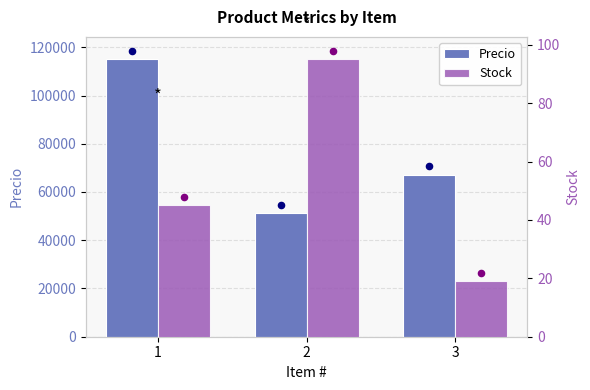

Which series reaches the minimum Y coordinate?

Stock